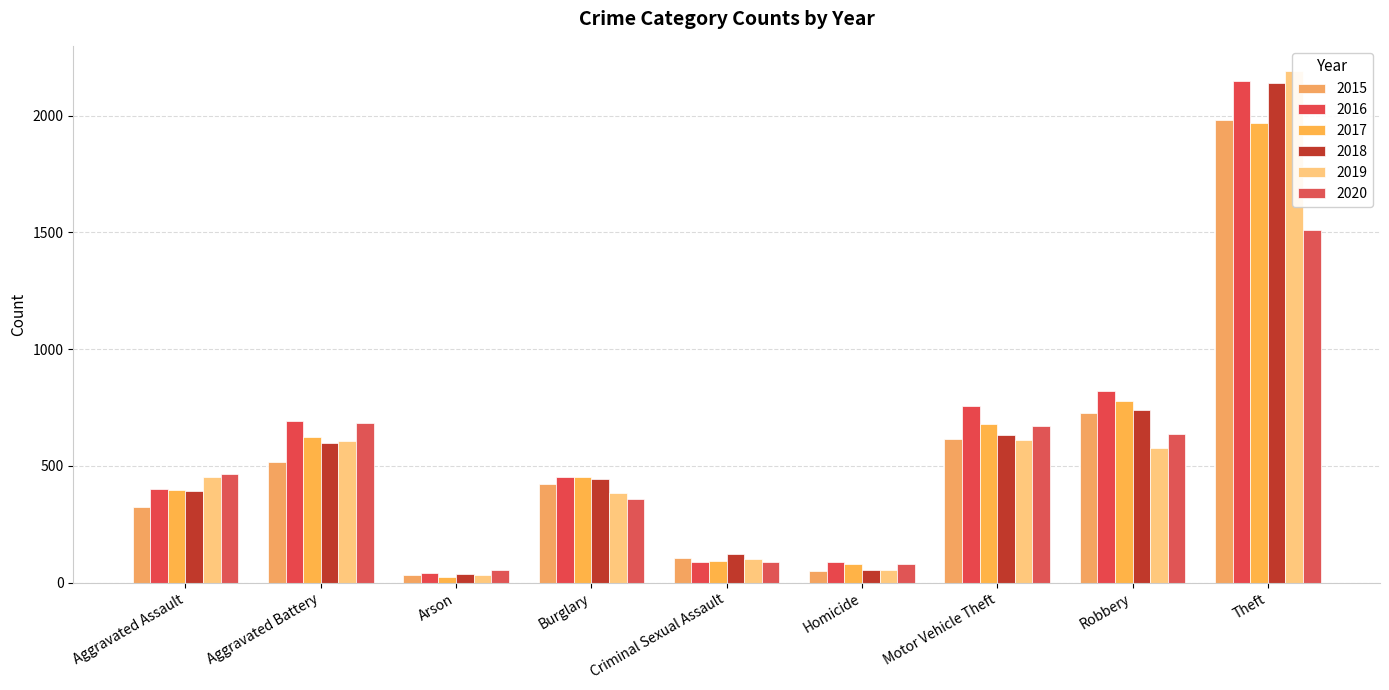

What are all the series names shown in the legend?

2015, 2016, 2017, 2018, 2019, 2020